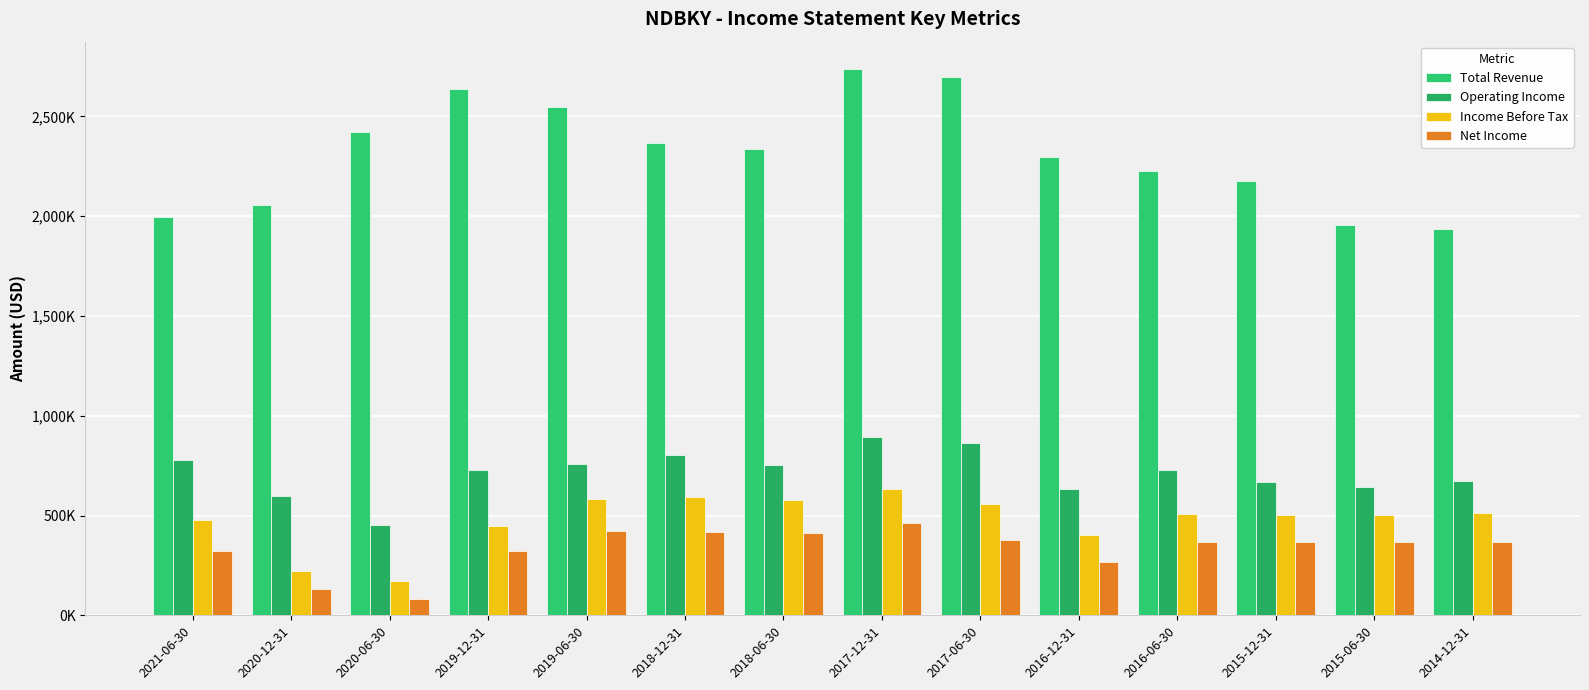

At which category is the sum across all series the highest?

2017-12-31